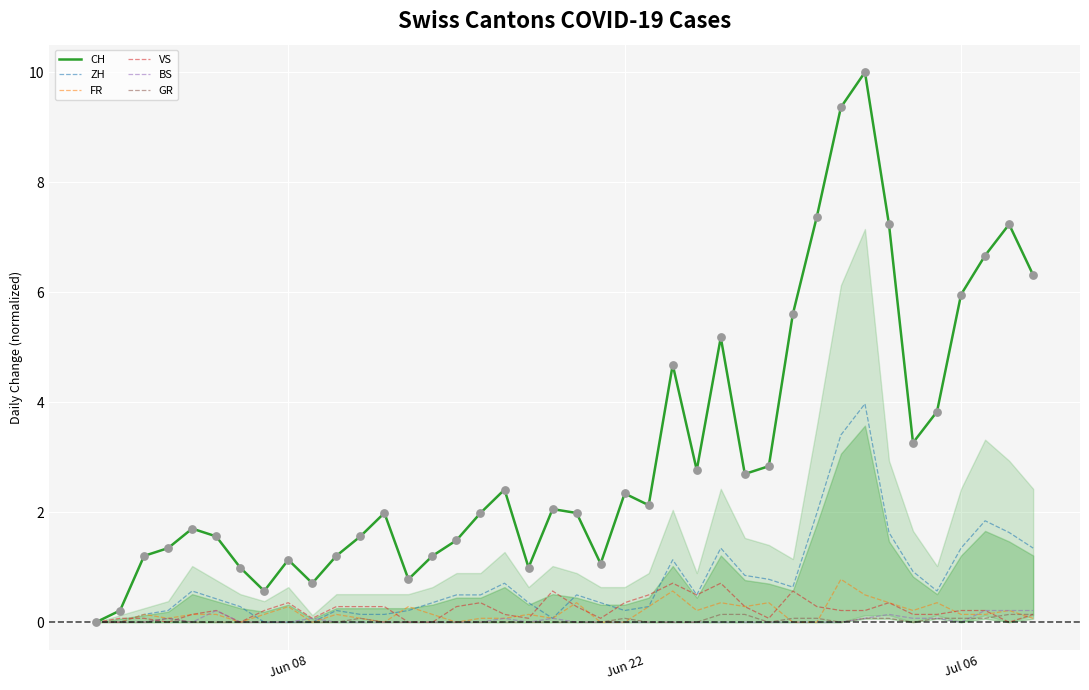

Is the value of GR at 30 greater than the value of VS at 30?

No